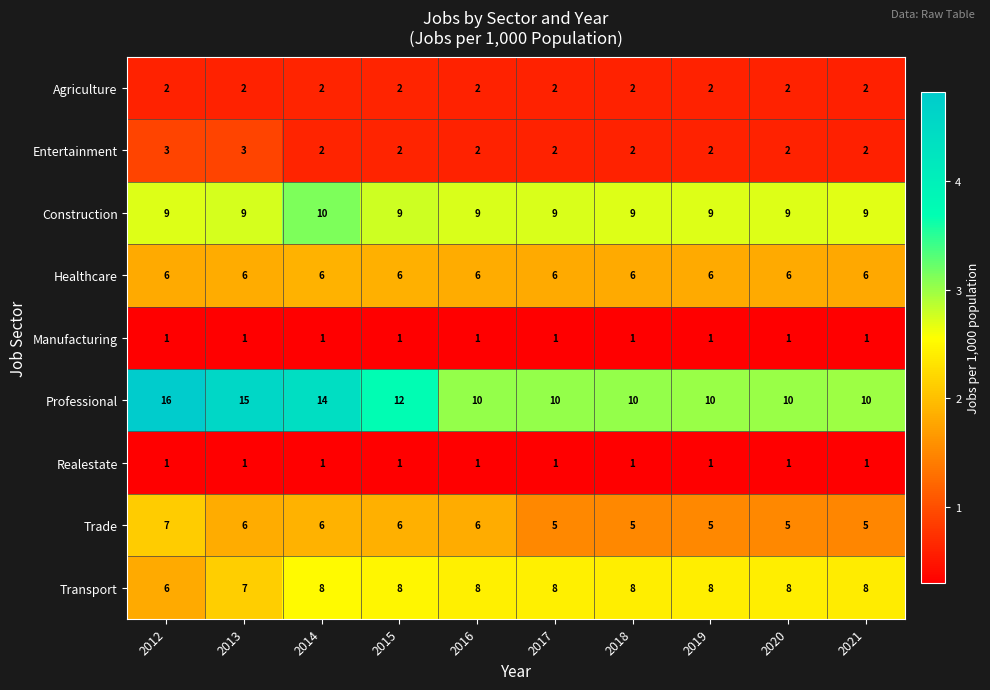

What is the sum of the Professional values at 2014 and 2019?

24